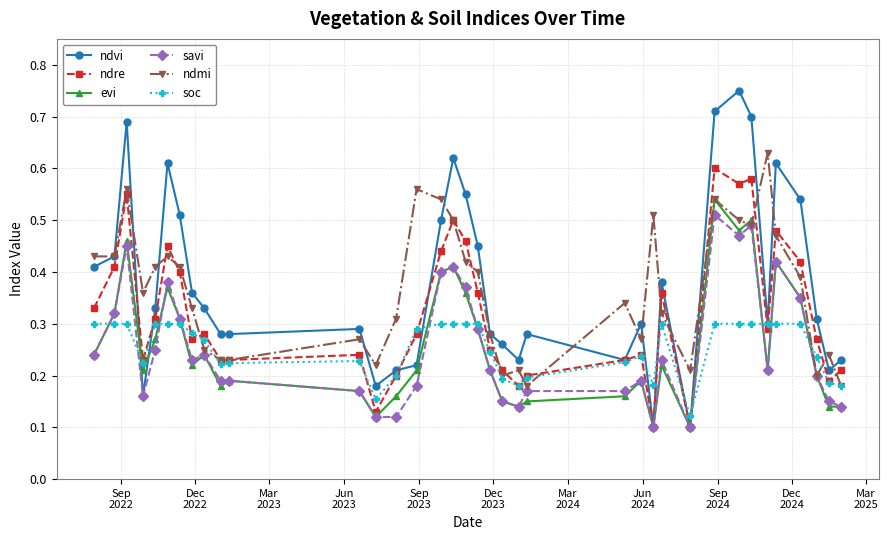

At how many categories does at least one series exceed 0?

37